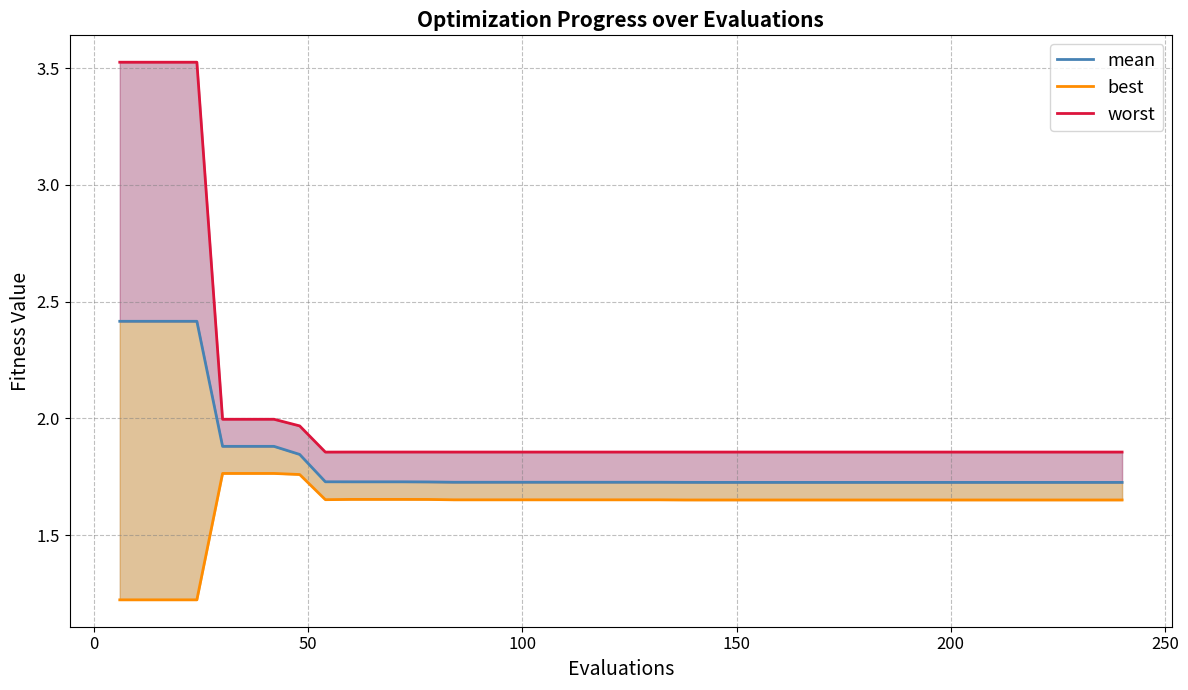

What is the sum of all best values?

64.8